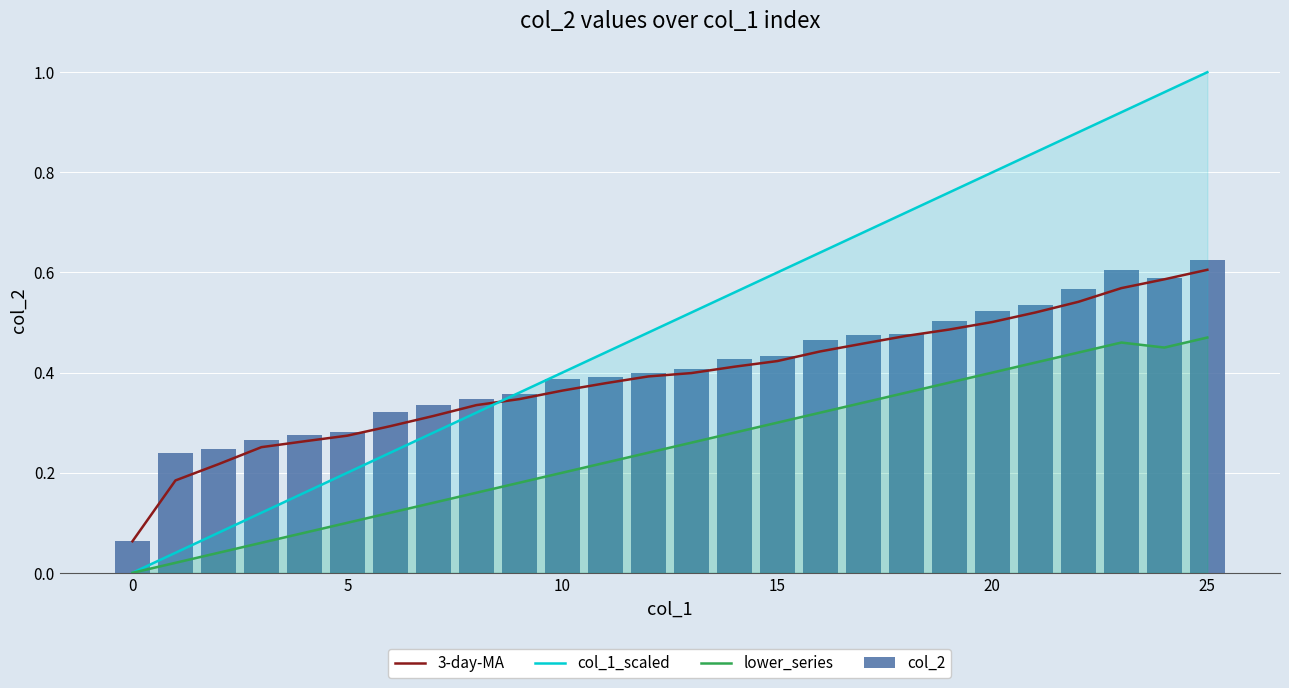

What is the difference between the maximum and minimum values in the lower_series series?

0.5